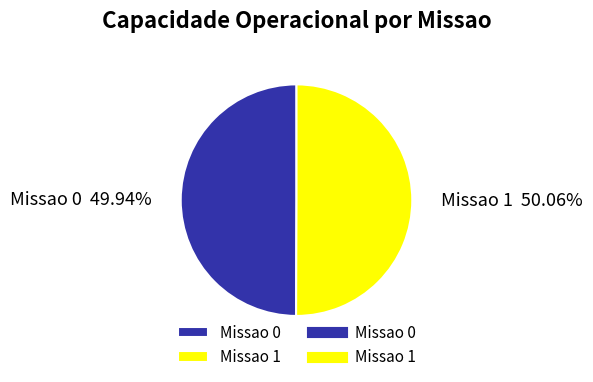

The Missao 0 slice represents 58% of the pie. True or false?

False